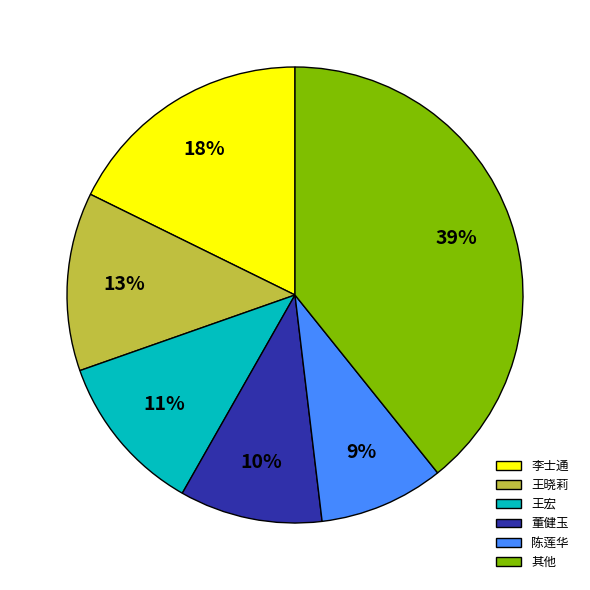

Does any single category account for the majority?

No